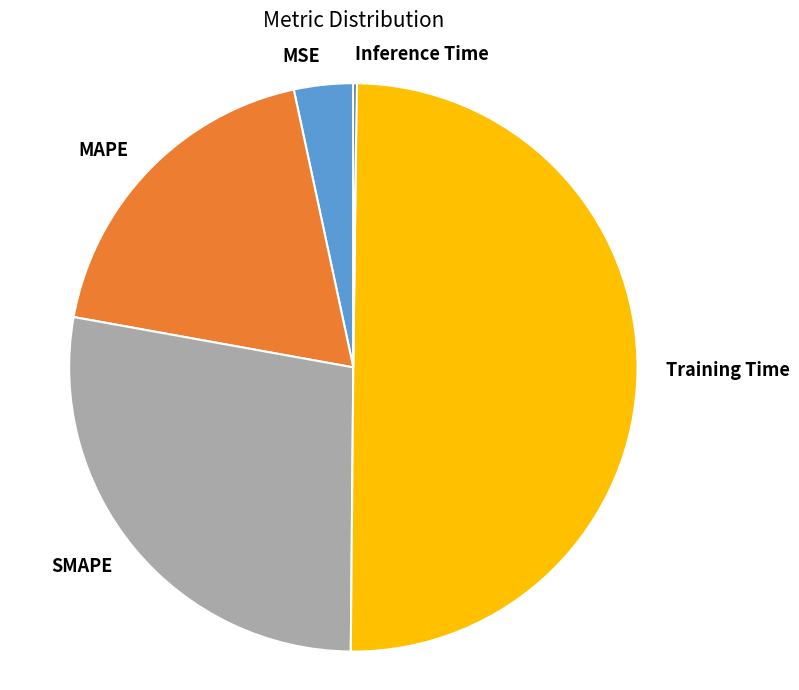

Is it true that MSE is 3% of the pie?

True